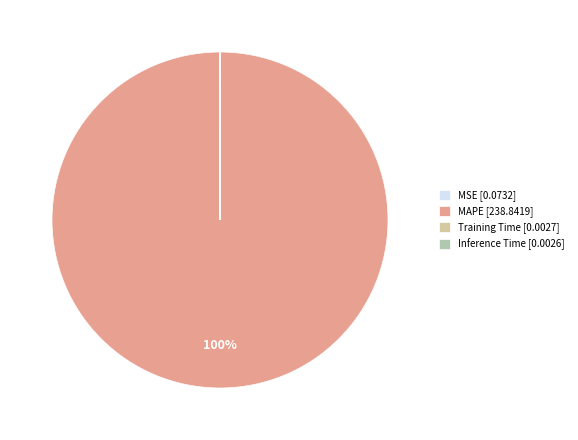

Is it true that Inference Time is 0% of the pie?

True